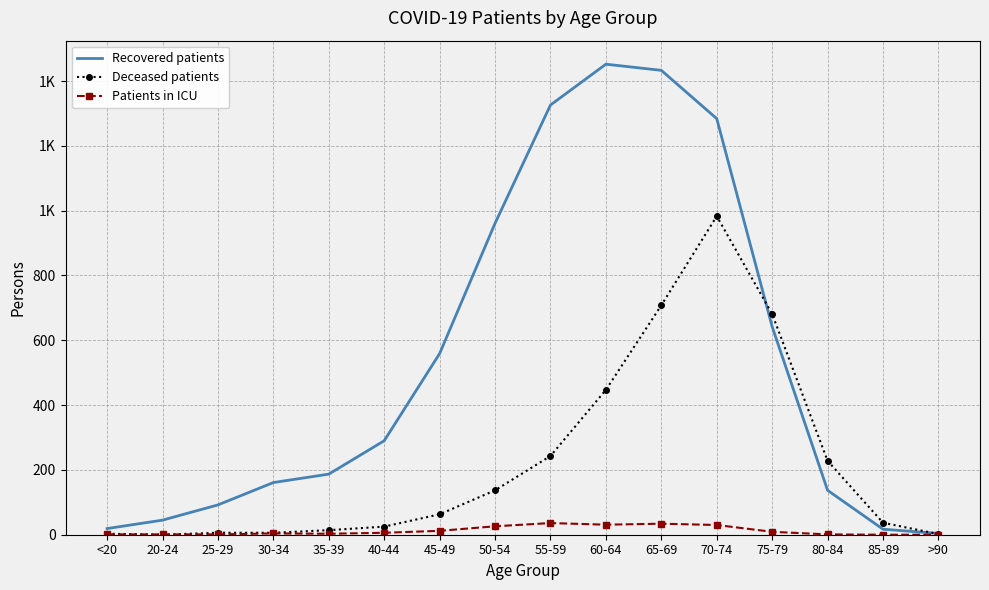

The value of Recovered patients at >90 is 3. True or false?

False